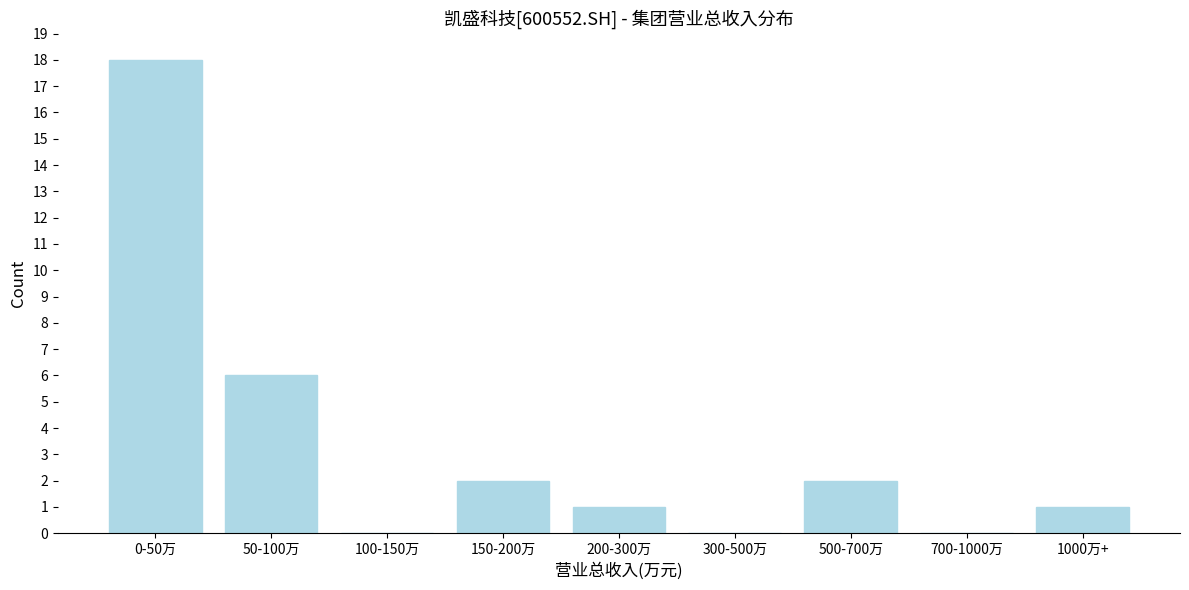

Reading right to left, extract all data points from this chart.

1000万+=1	700-1000万=0	500-700万=2	300-500万=0	200-300万=1	150-200万=2	100-150万=0	50-100万=6	0-50万=18